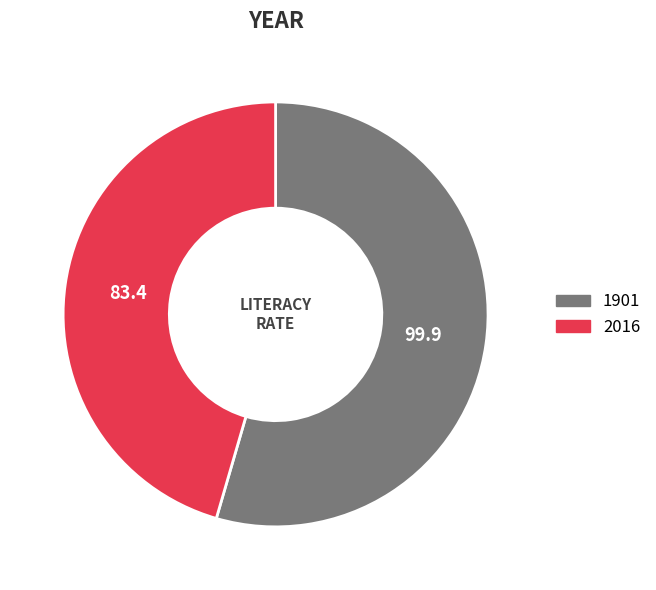

Rank the categories by value from highest to lowest.

1901, 2016